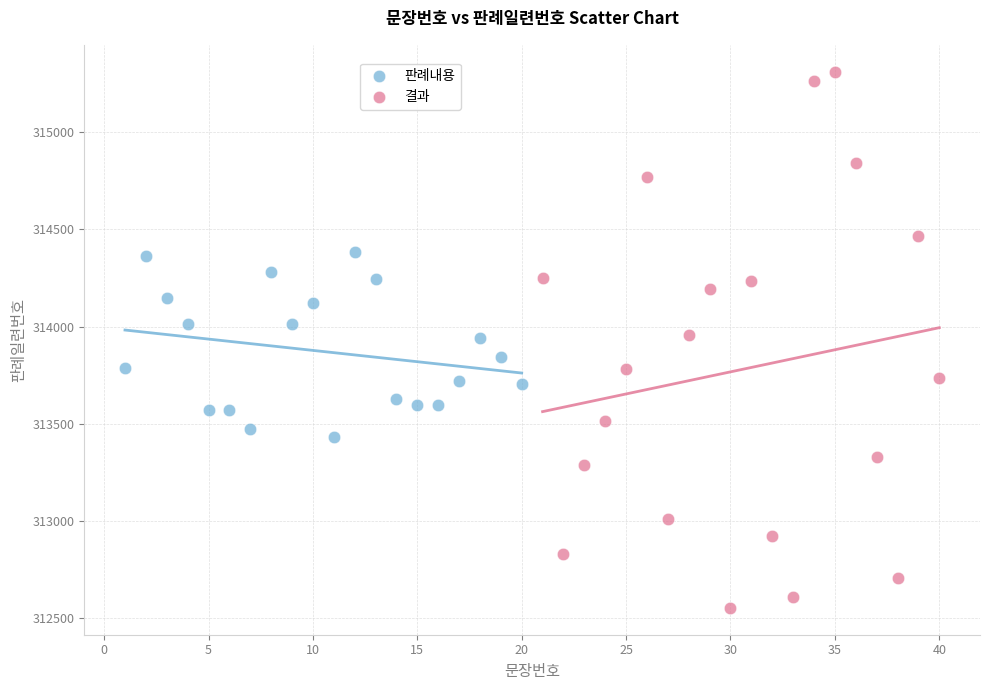

Which series reaches the minimum Y coordinate?

결과